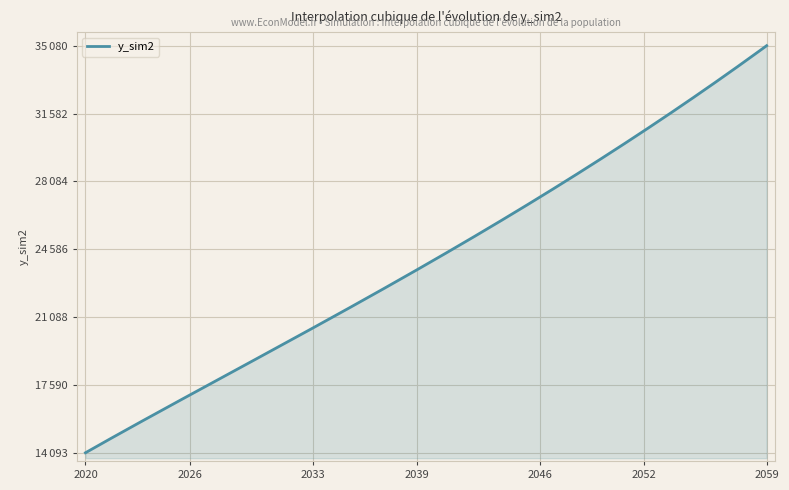

True or false: the data has more than 2 interior local peaks.

False